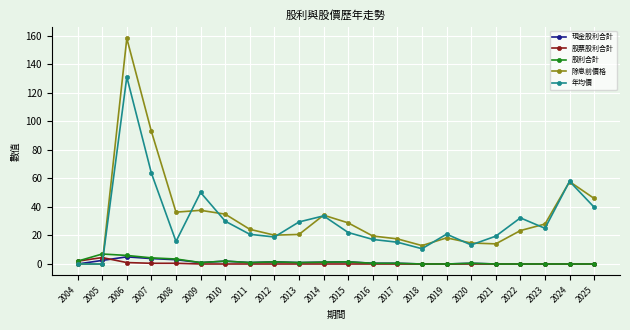

Does the chart have visible grid lines?

Yes